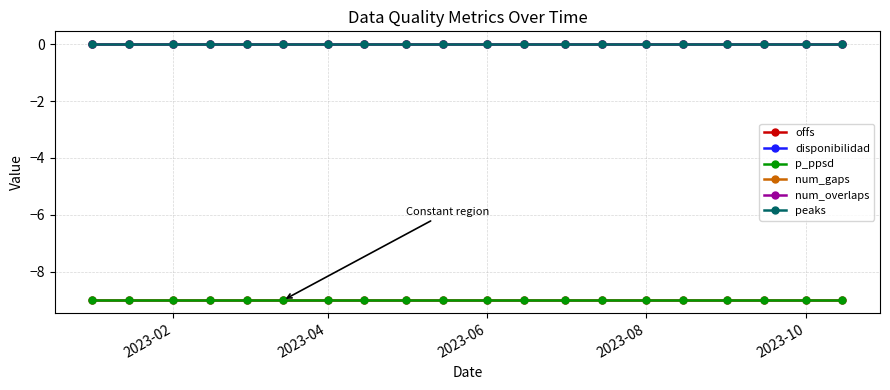

Which category has the highest value in the p_ppsd series?

2023-02